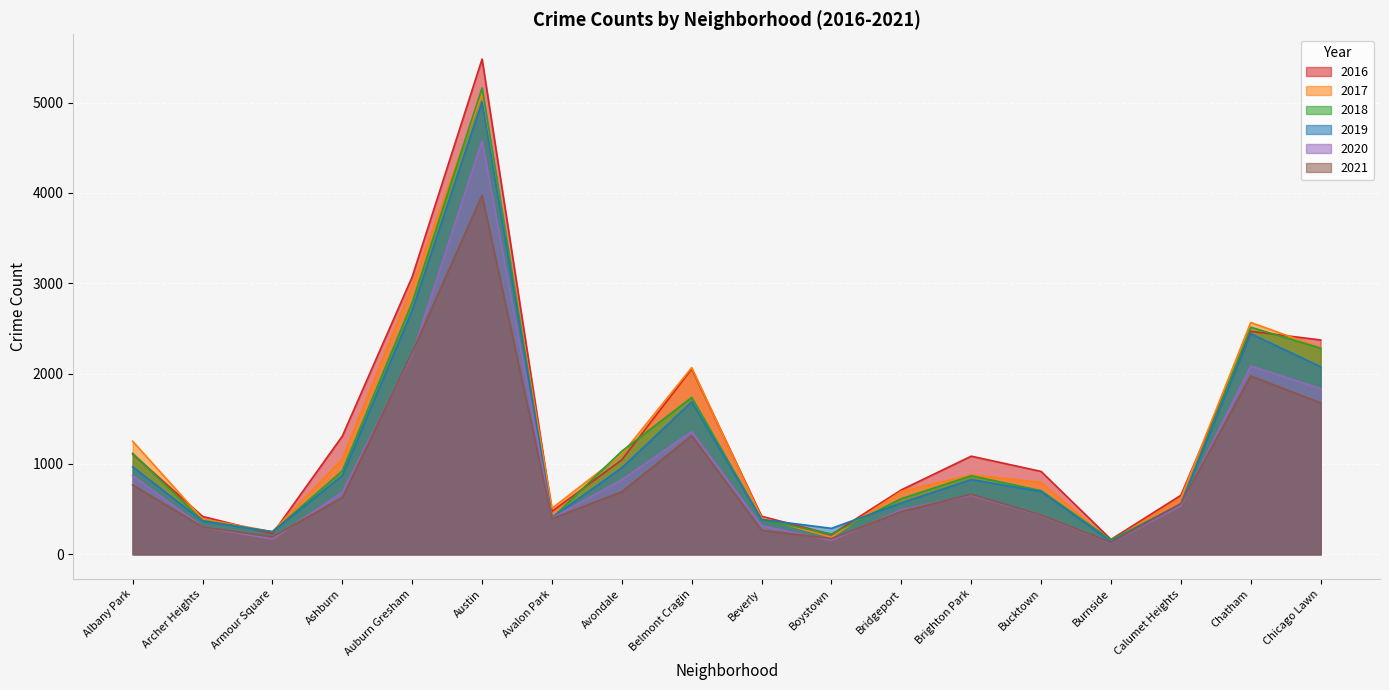

True or false: 2019 has more than 0 points higher than both neighbors.

True